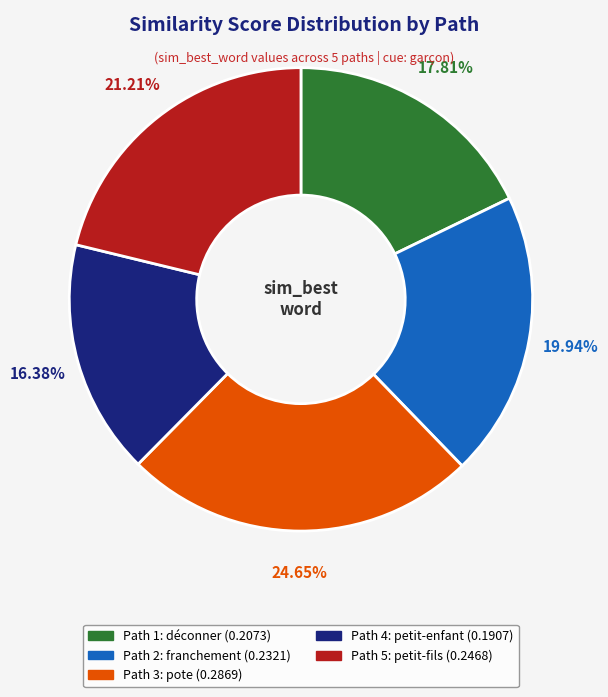

What percentage is the Path 5 slice, to the nearest percent?

21%